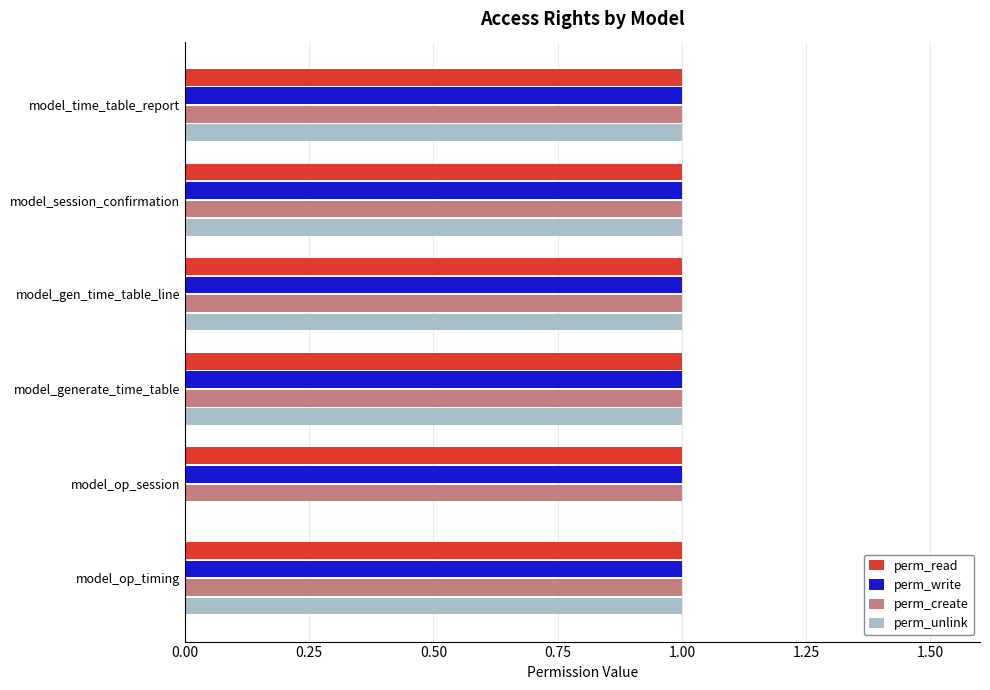

The value of perm_unlink at model_op_session is 0. True or false?

True